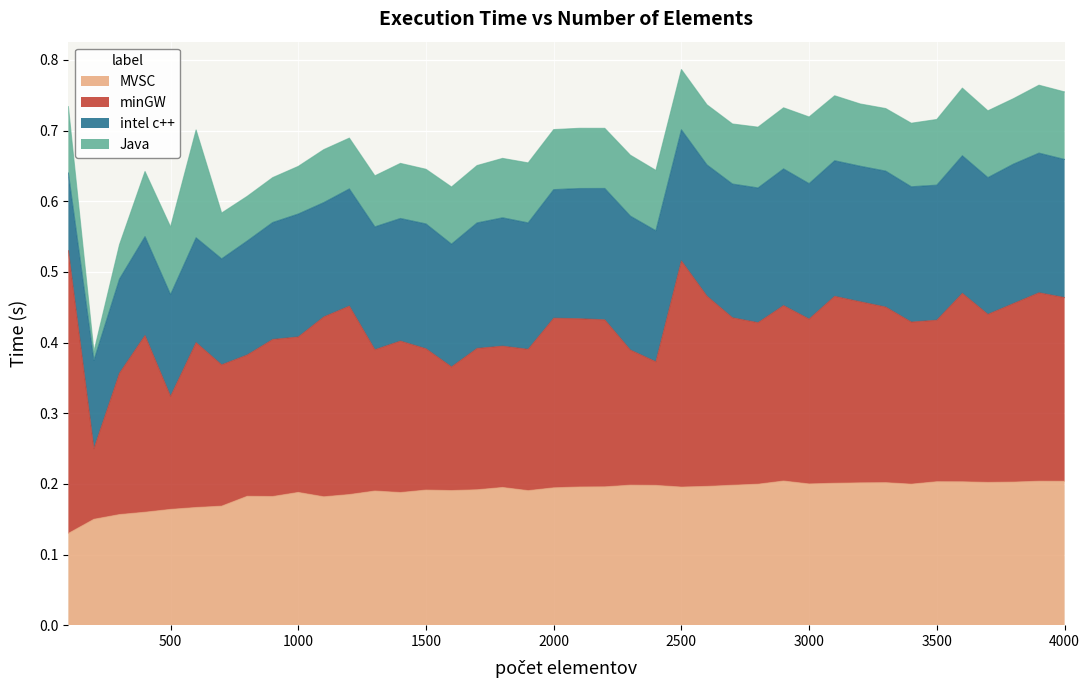

Read the intel c++ value at 3800.

0.2